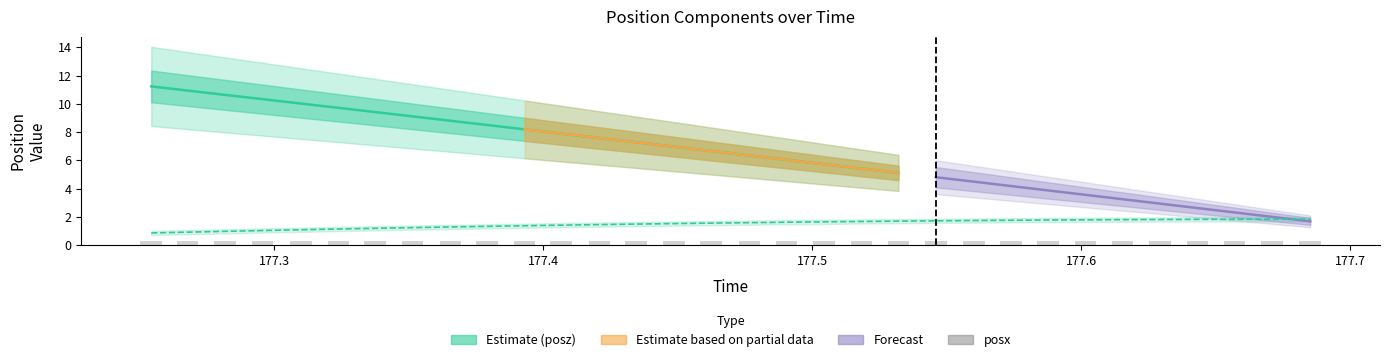

What is the total value across all series at 14?

8.8